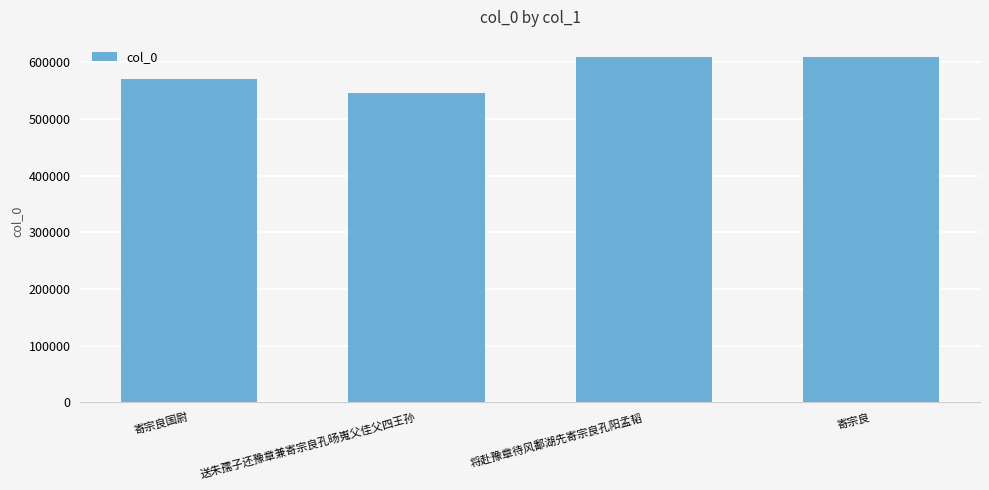

At which label is the value closest to 577089?

寄宗良国尉